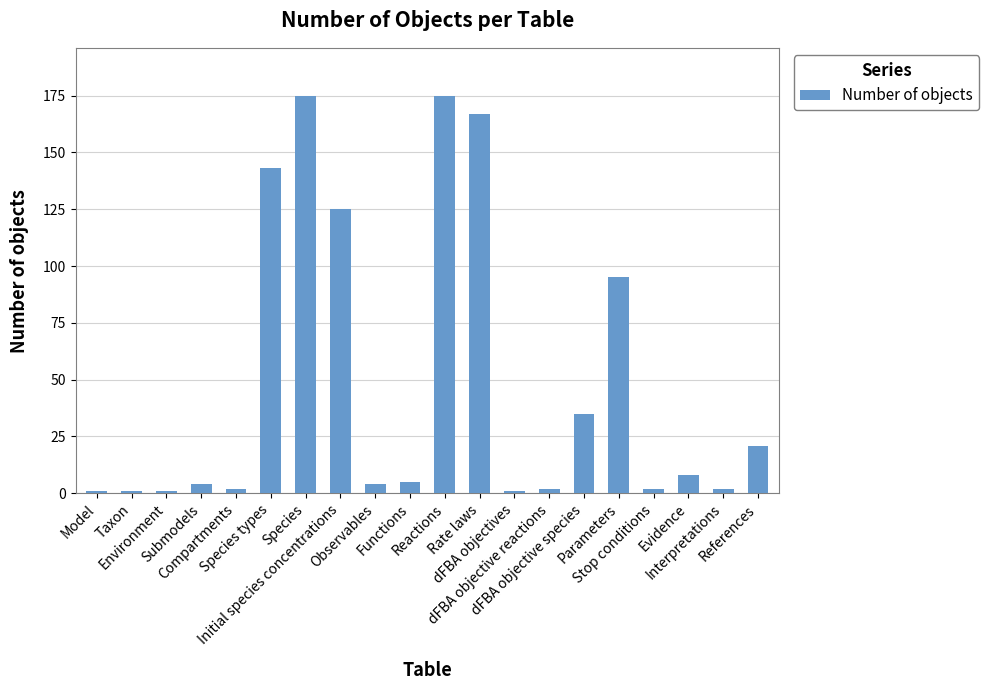

What is the value of the 10th bar from the left?

5